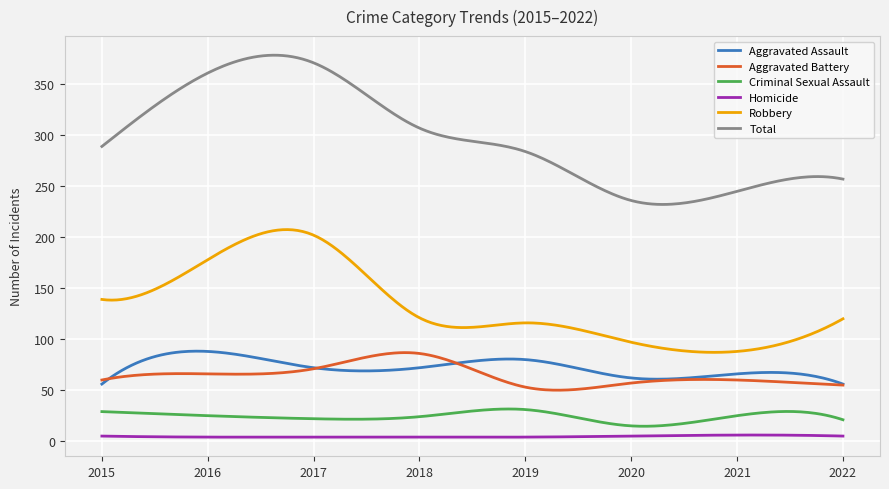

How many lines are shown in the chart?

6